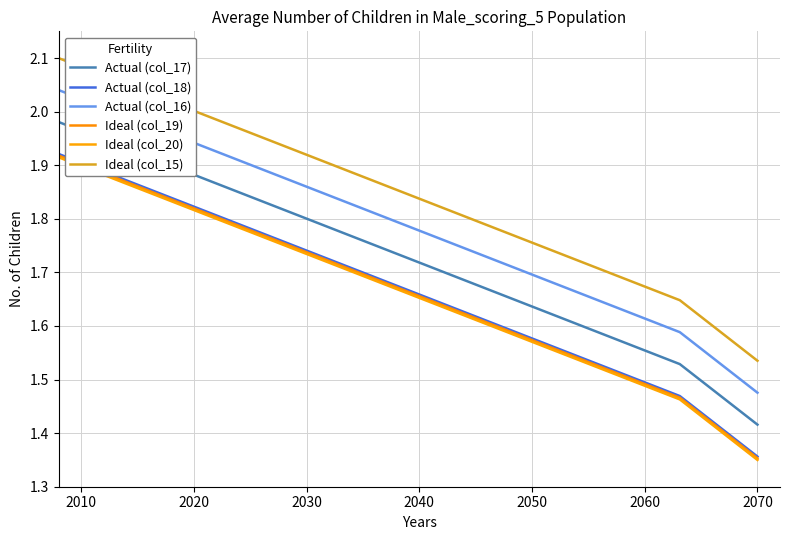

True or false: Actual (col_18) has a value of 1.2 at 7.

False